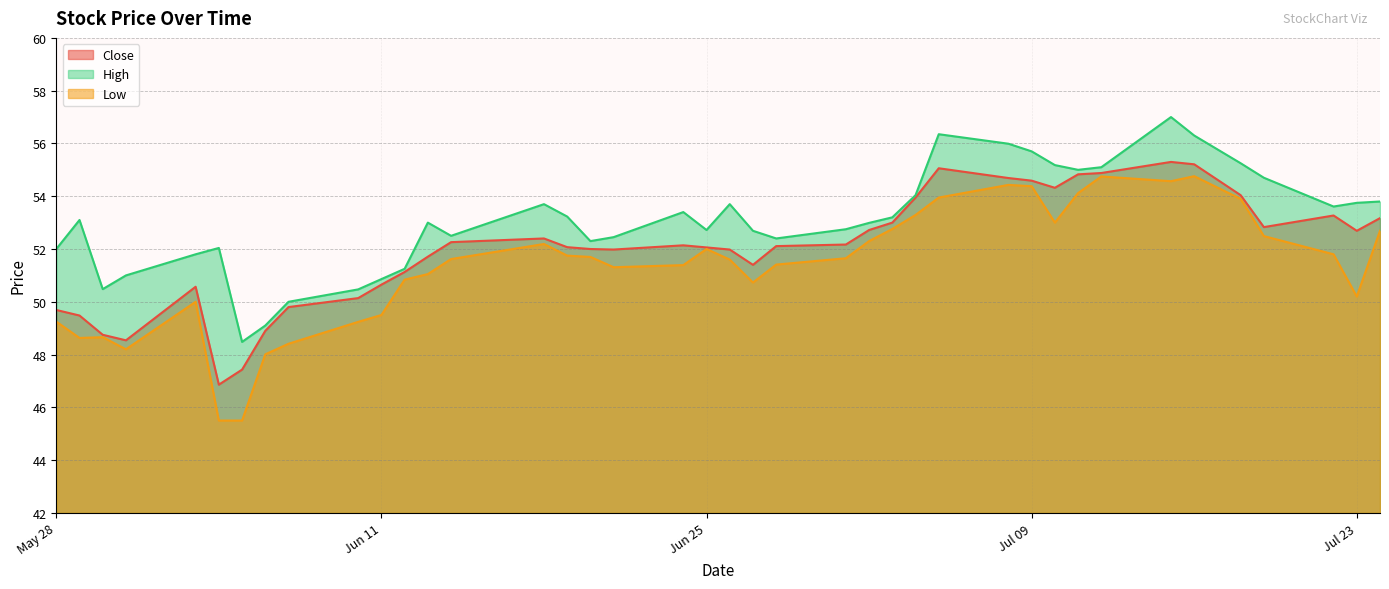

What is the label of the 3rd point from the right?

2024-07-22